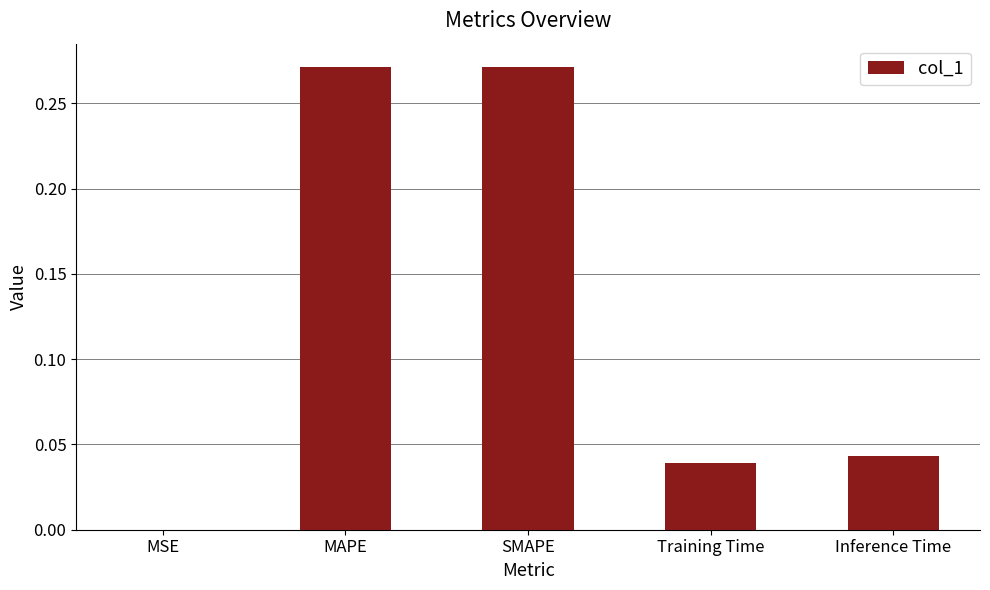

Between Inference Time and MAPE, which is larger?

MAPE